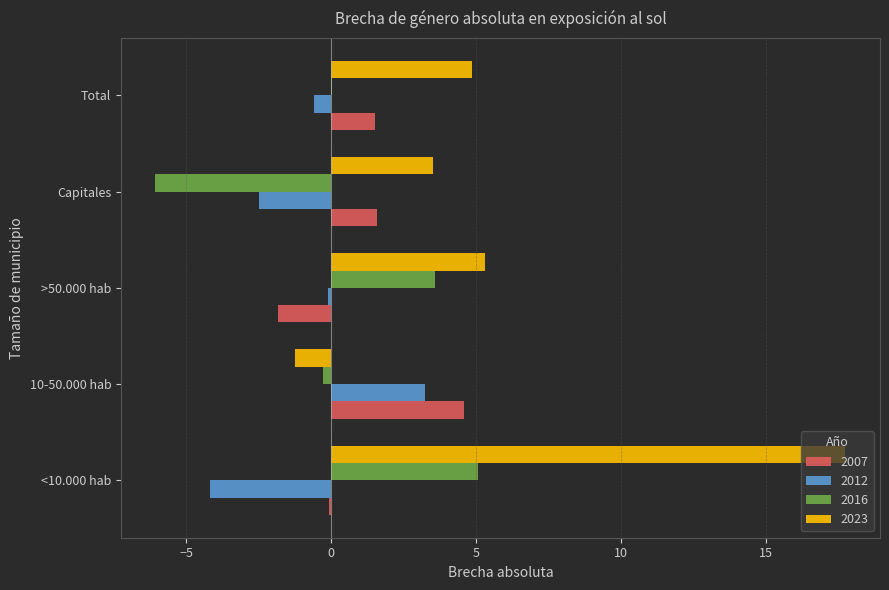

How many values in the 2007 series exceed 1?

3